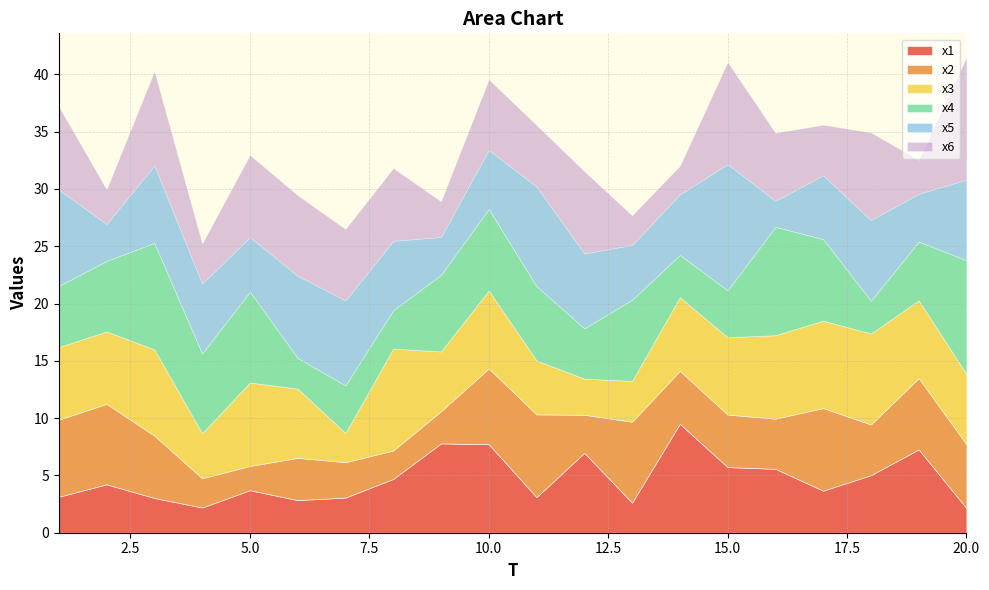

True or false: x4 has a value of 5.1 at 19.

True